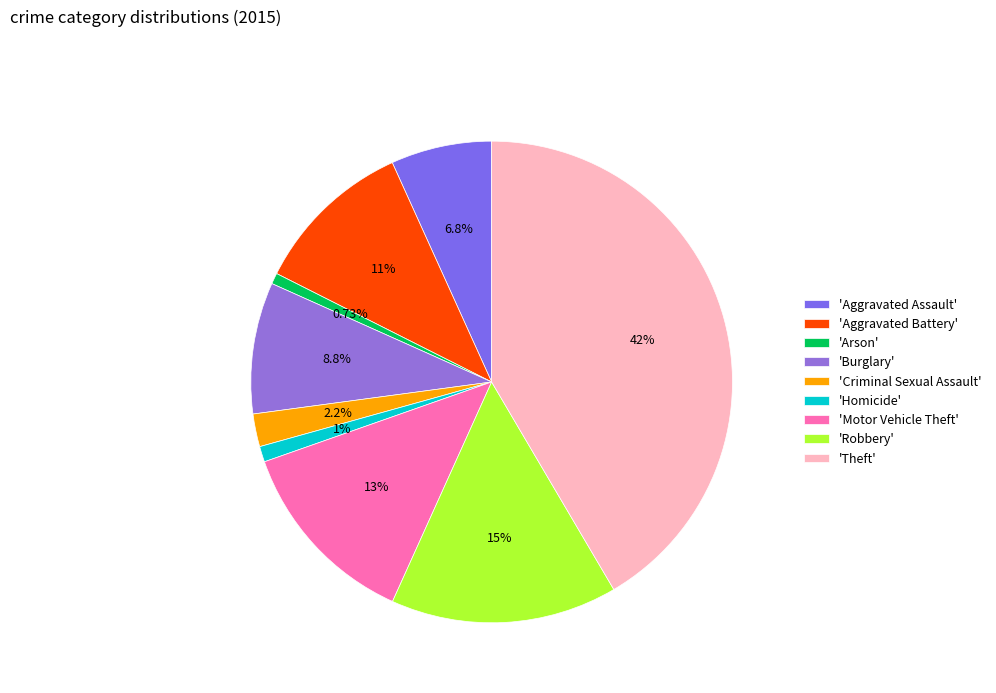

Is there a majority slice in this chart?

No